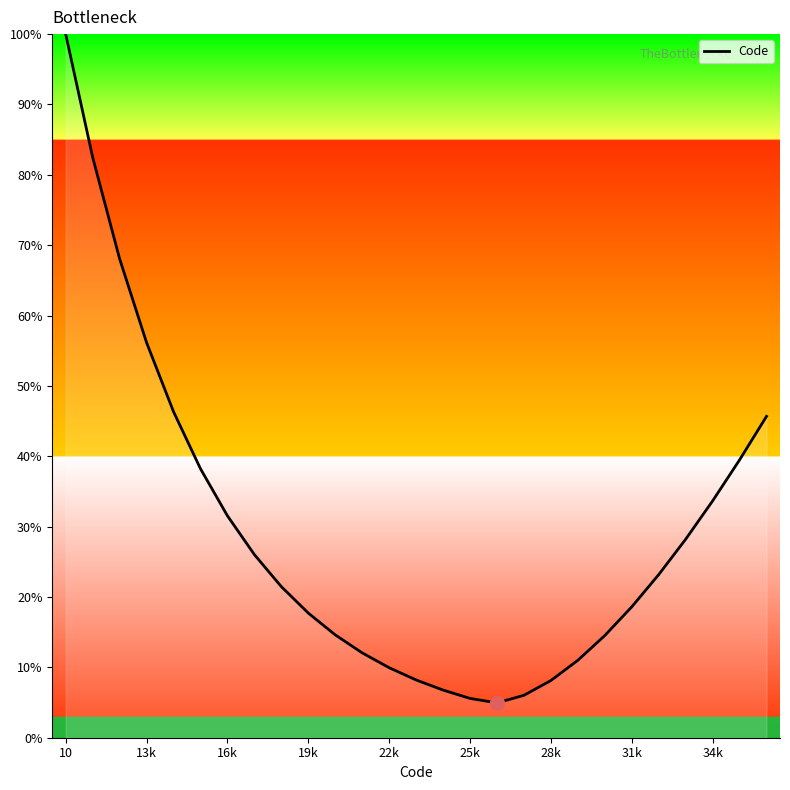

What is the greatest value displayed?

100.0